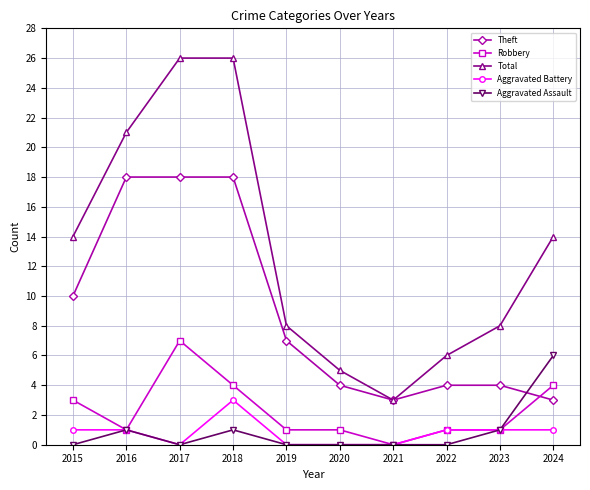

What is the spread (max minus min) of values at 2022?

6